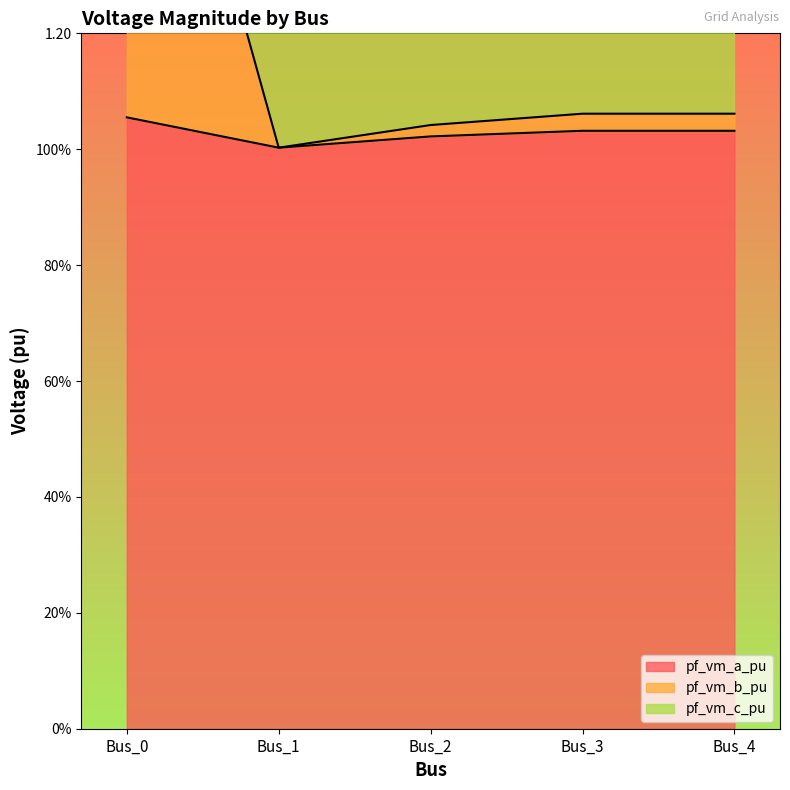

What is the average value of the pf_vm_c_pu series?

2.2